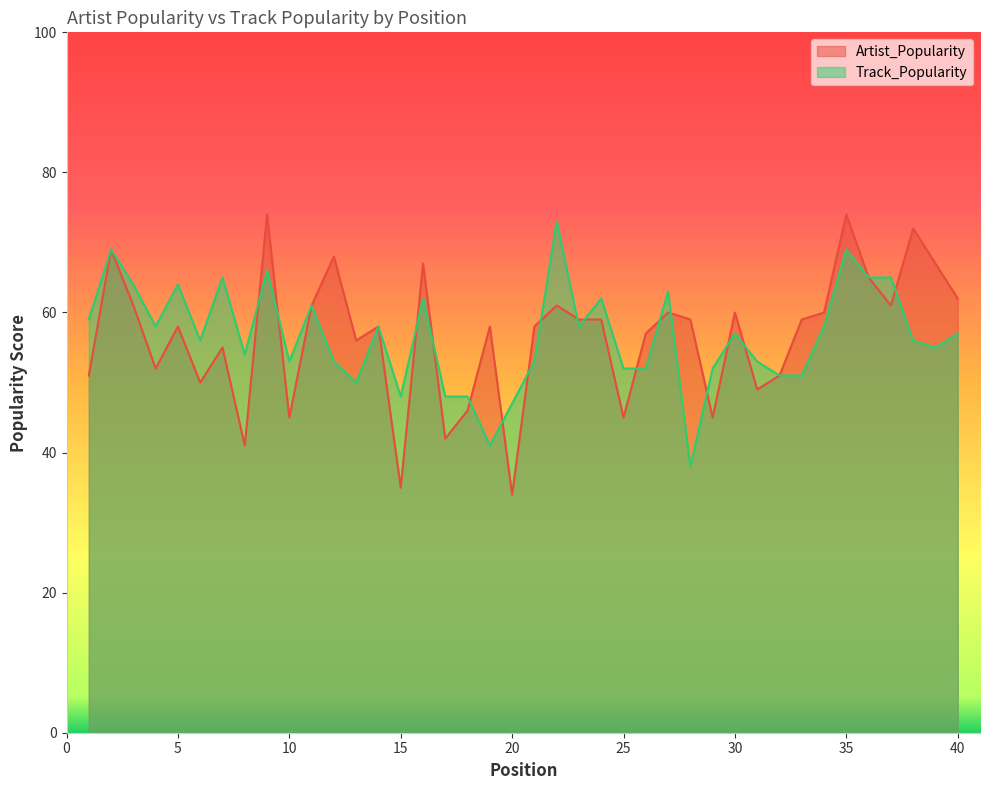

Which series has the widest spread of values?

Artist_Popularity